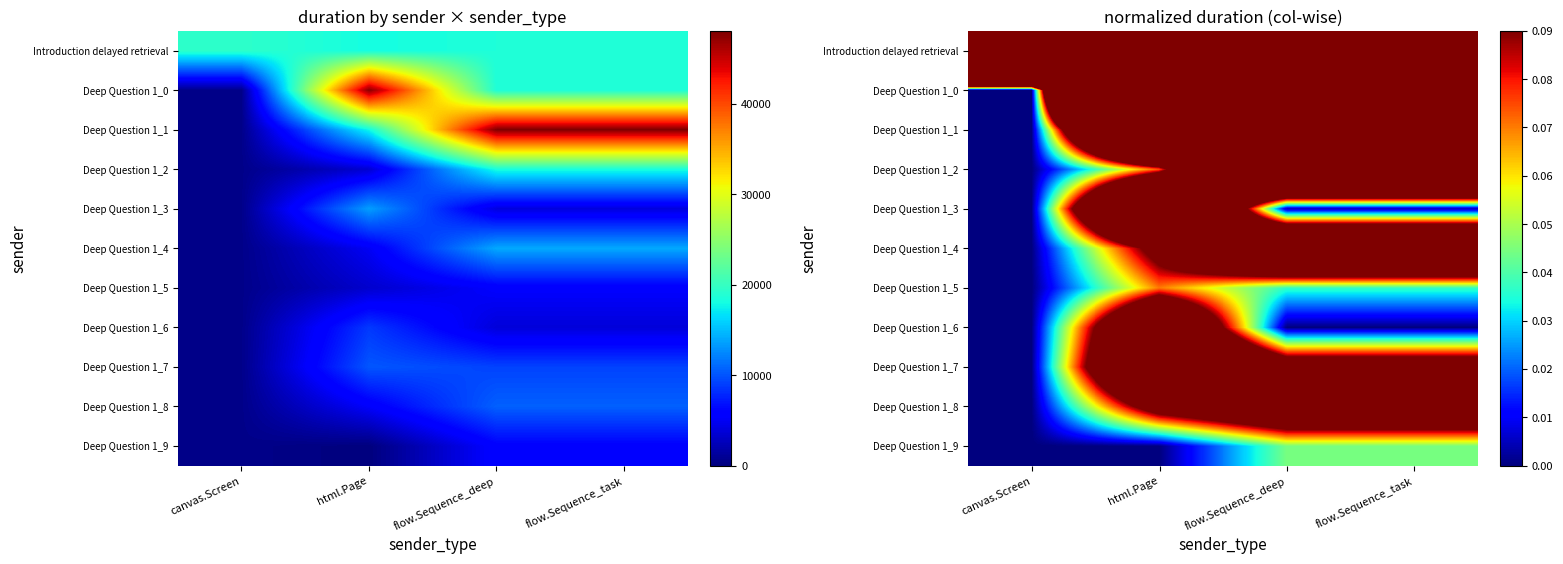

What is the total value across all series at canvas.Screen?

1.0